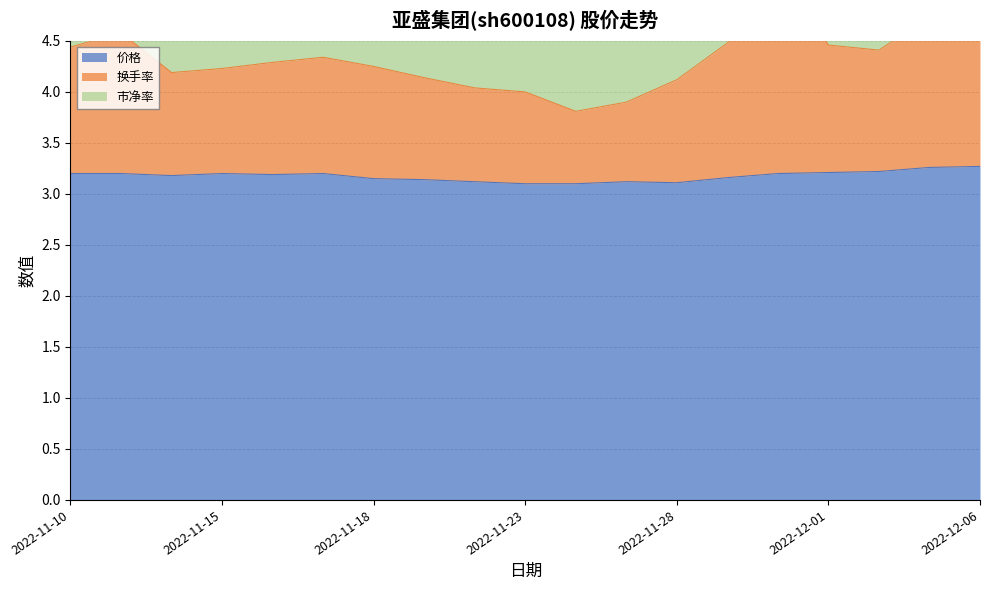

True or false: 价格 has a value of 4.8 at 2022-11-28.

False